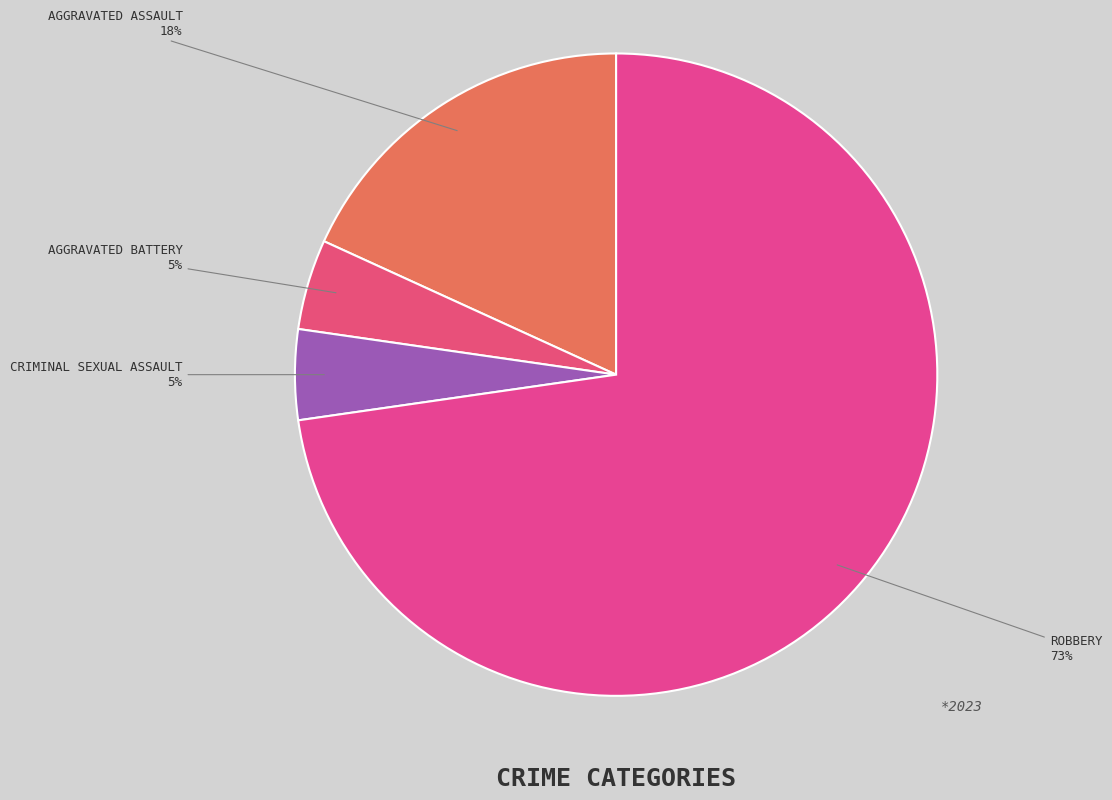

How many slices are in this pie chart?

4